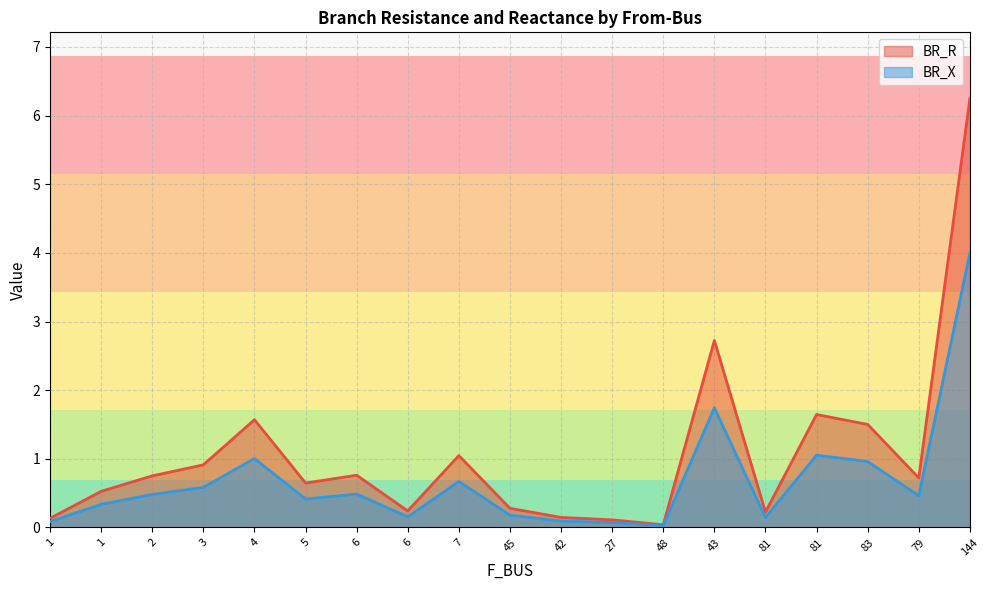

True or false: BR_X and BR_R intersect in this chart.

False